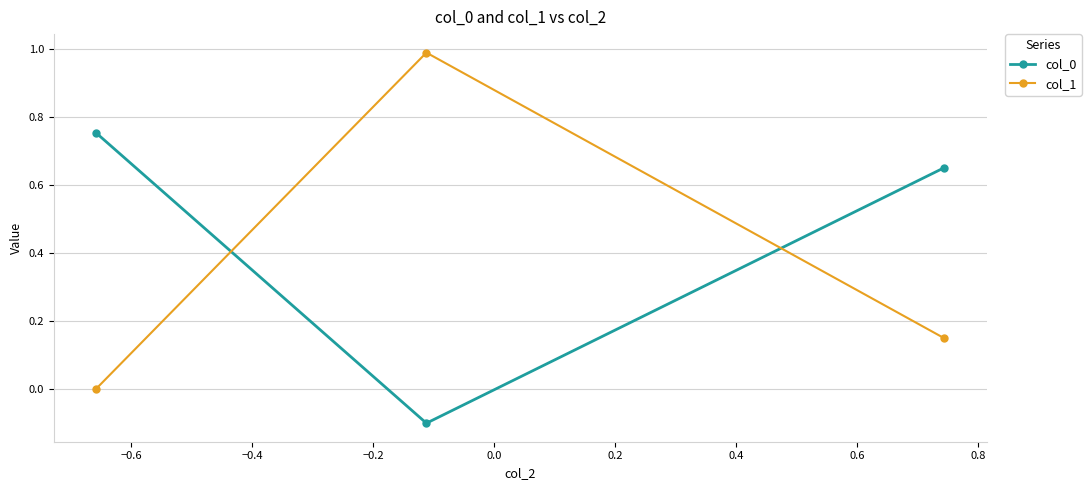

Count the number of categories in the chart.

3